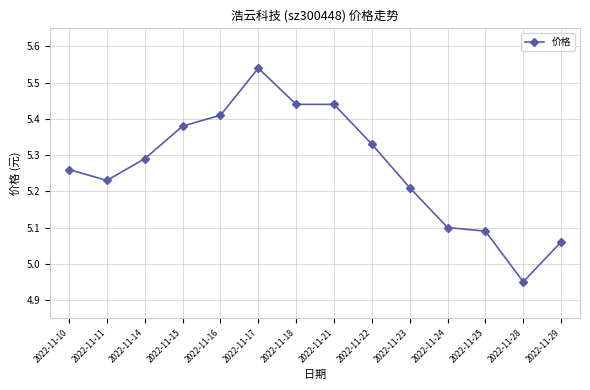

Does the chart have visible grid lines?

Yes